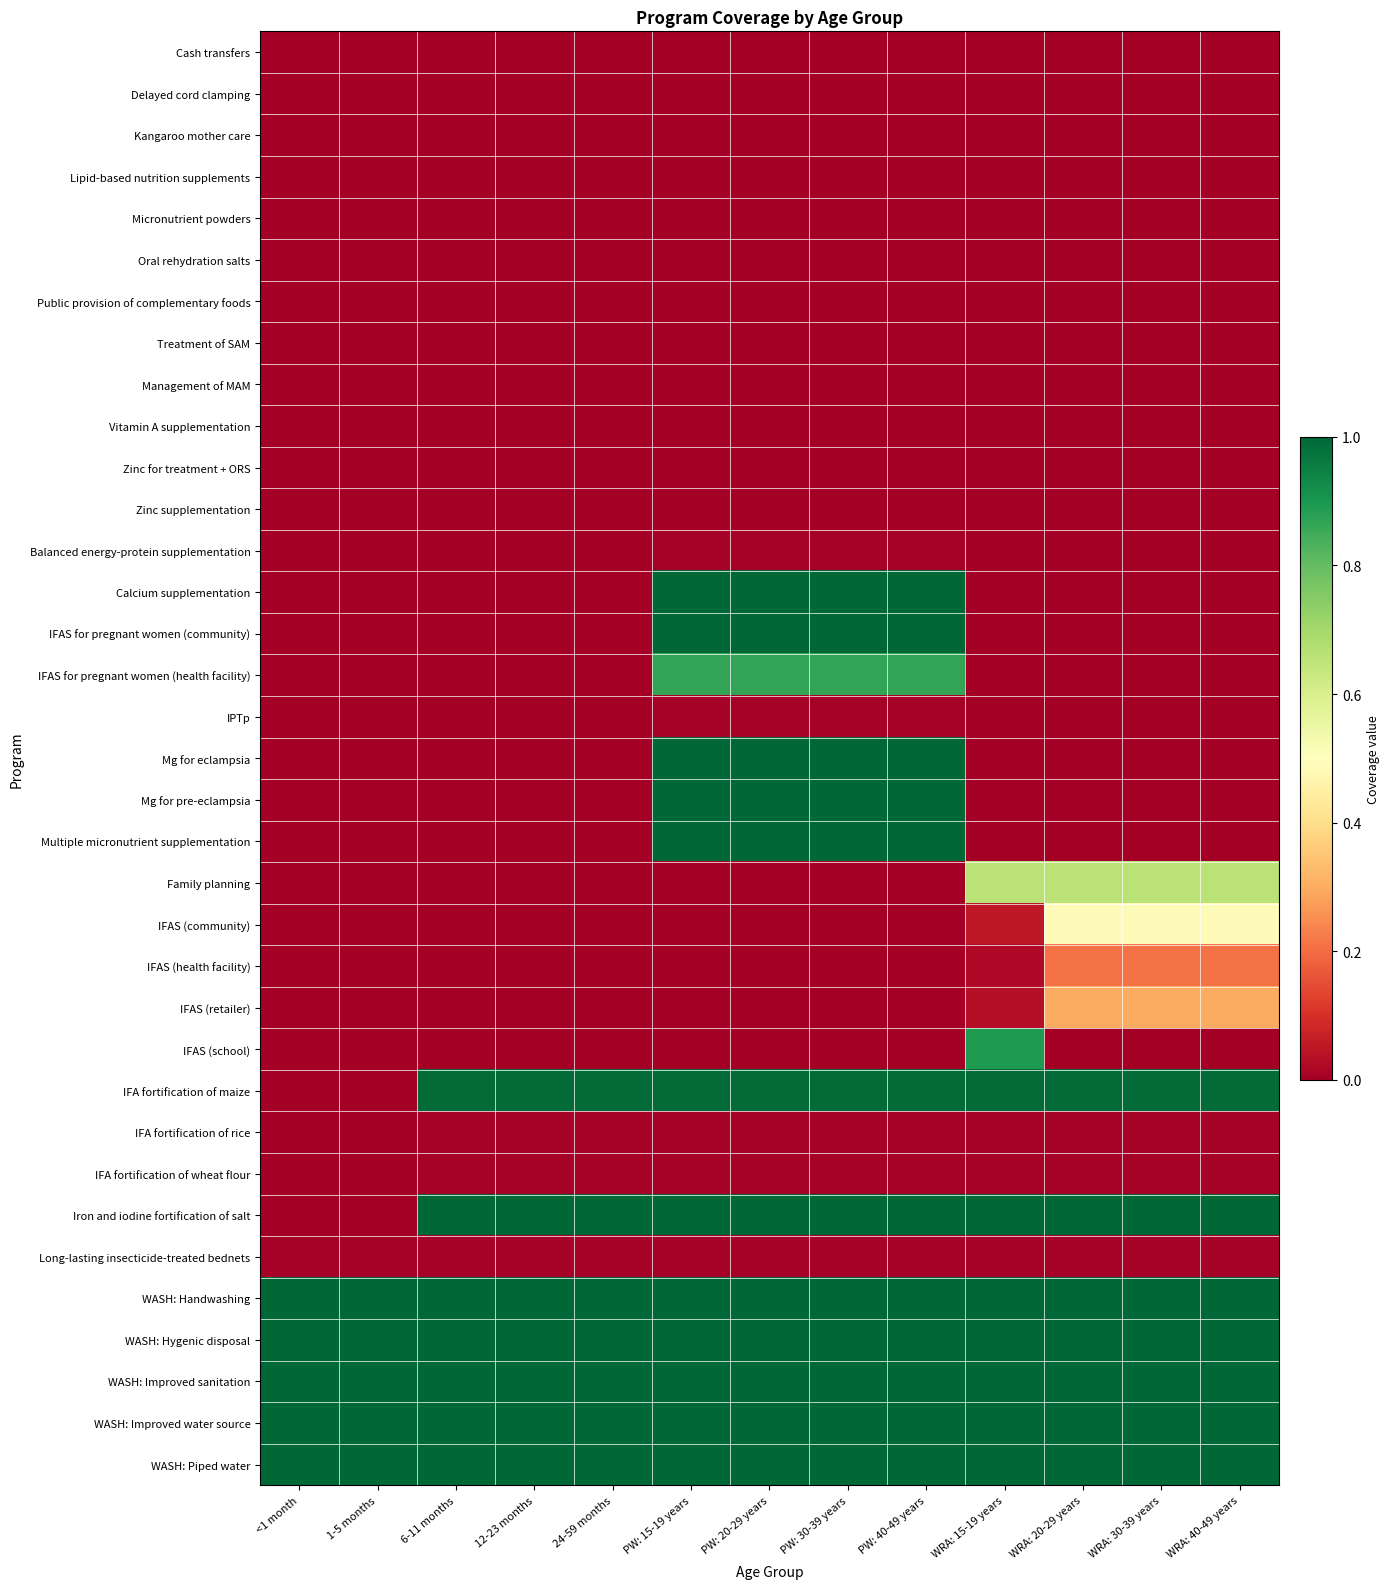

How many categories are shown in the chart?

13